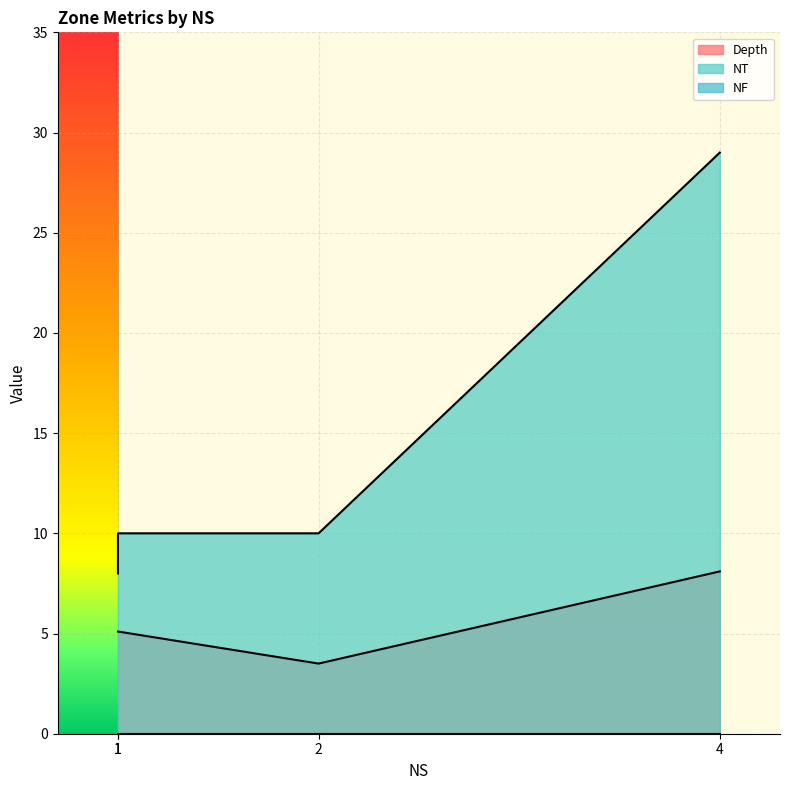

True or false: NF and NT intersect in this chart.

False